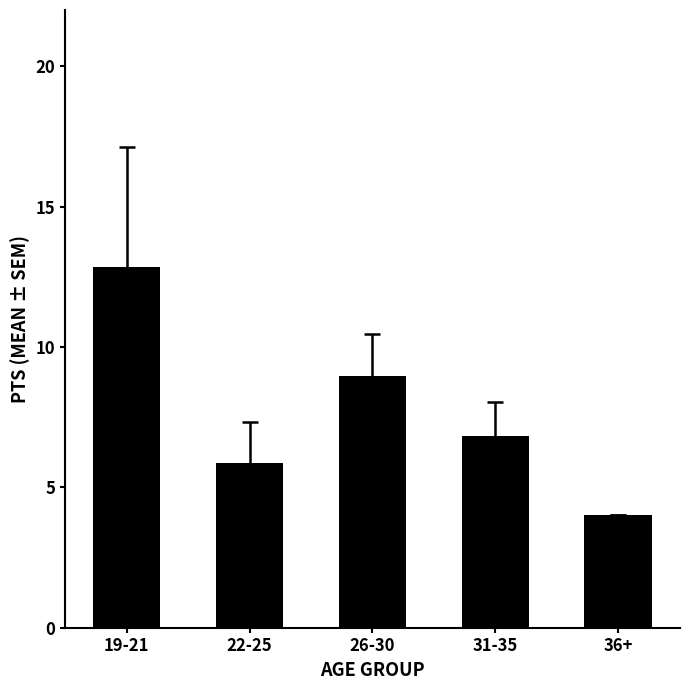

What is the sum of all values?

38.5